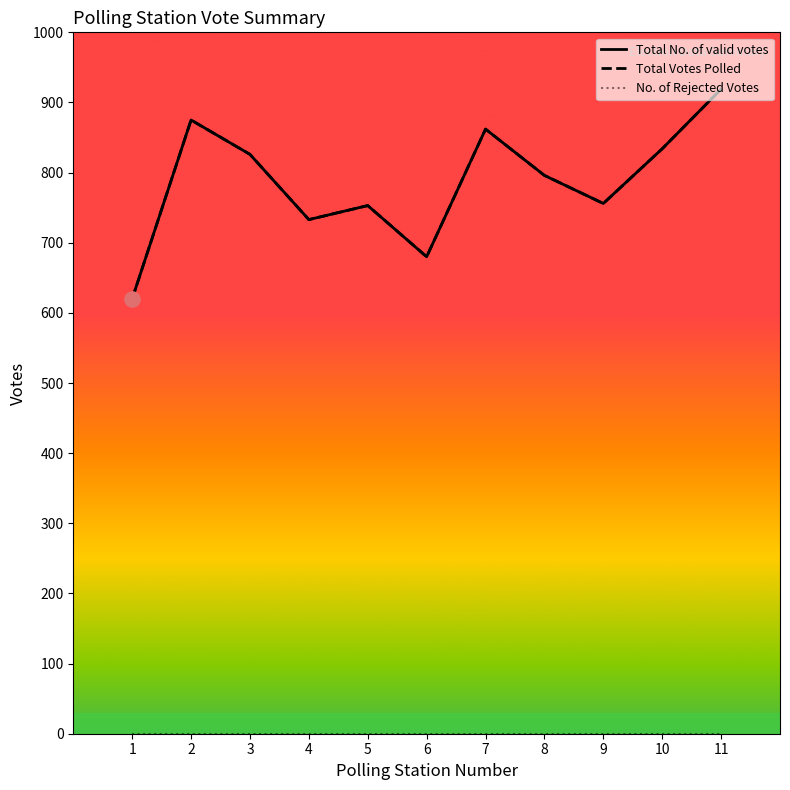

Is the value of Total No. of valid votes at 6 greater than the value of No. of Rejected Votes at 1?

Yes